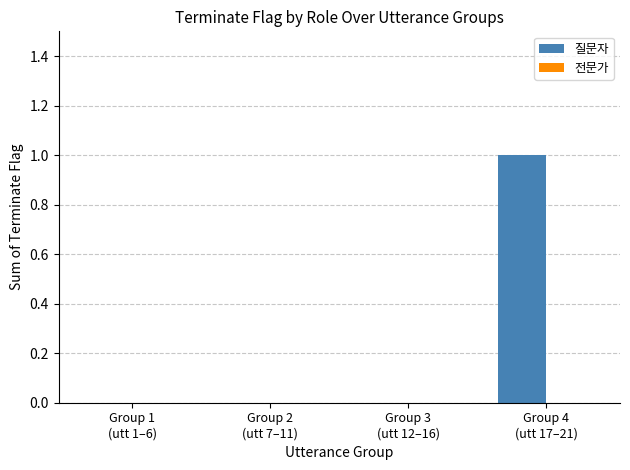

What is the greatest value displayed?

1